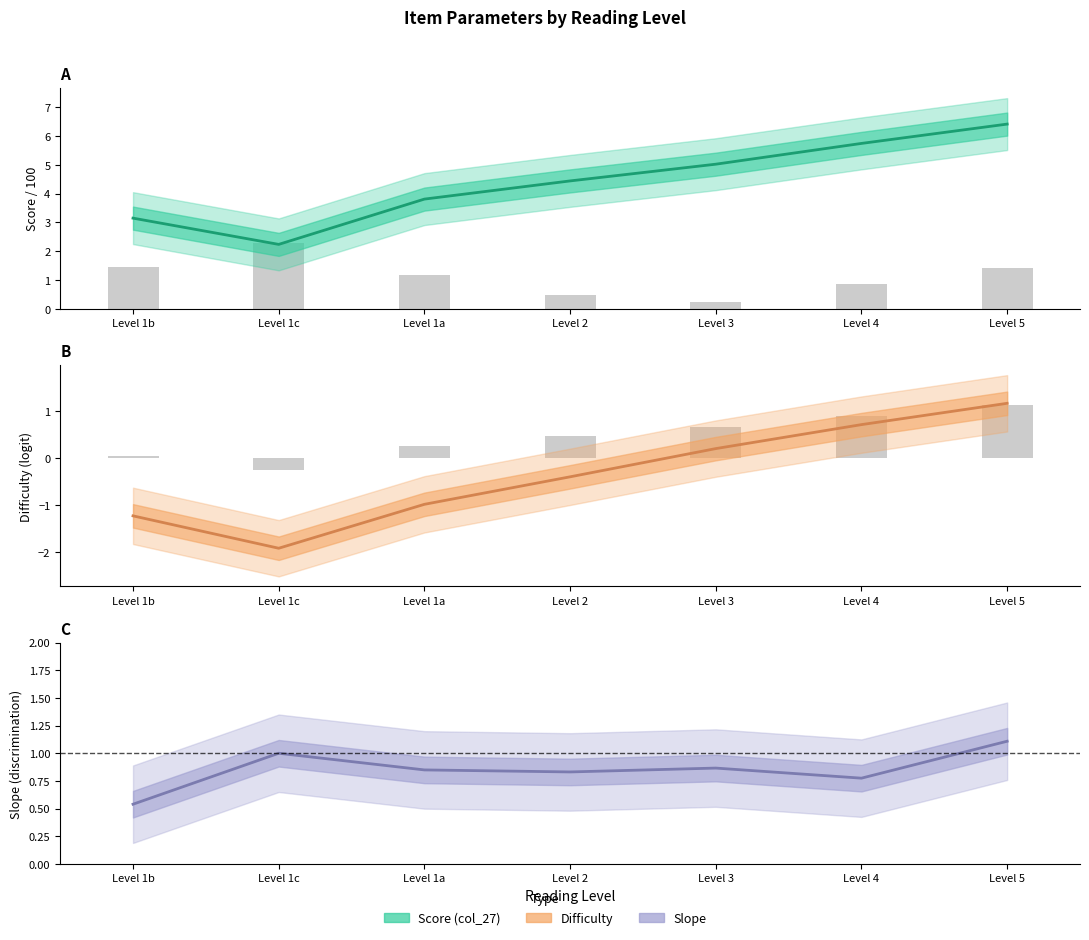

Reading right to left, extract all data points from this chart.

Difficulty: Level 5=1.2	Level 4=0.7	Level 3=0.2	Level 2=-0.4	Level 1a=-1.0	Level 1c=-1.9	Level 1b=-1.2
Score (col_27): Level 5=6.4	Level 4=5.7	Level 3=5.0	Level 2=4.4	Level 1a=3.8	Level 1c=2.2	Level 1b=3.1
Slope: Level 5=1.1	Level 4=0.8	Level 3=0.9	Level 2=0.8	Level 1a=0.8	Level 1c=1.0	Level 1b=0.5